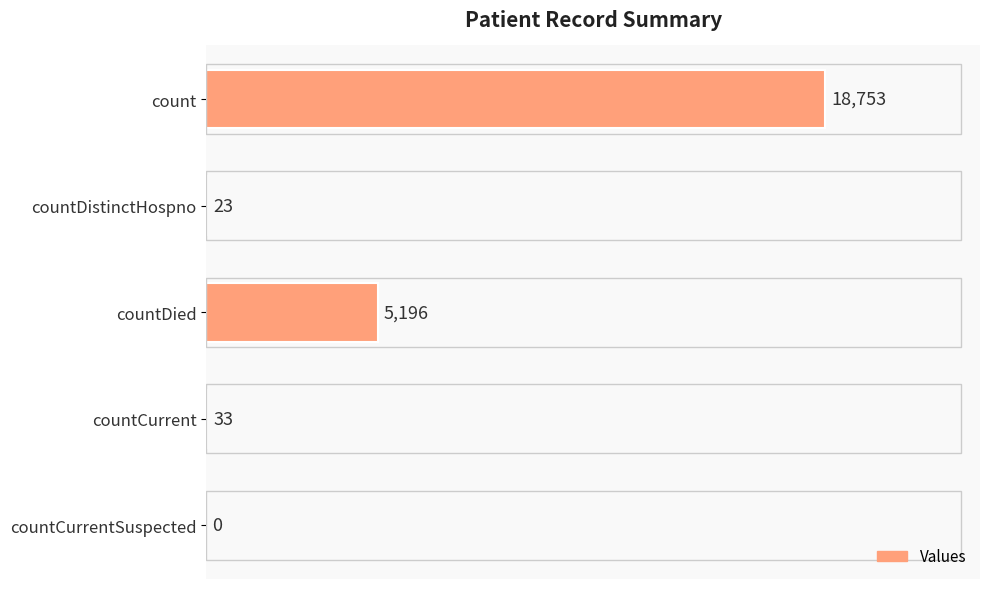

Where is the data nearest to the value 9376?

countDied